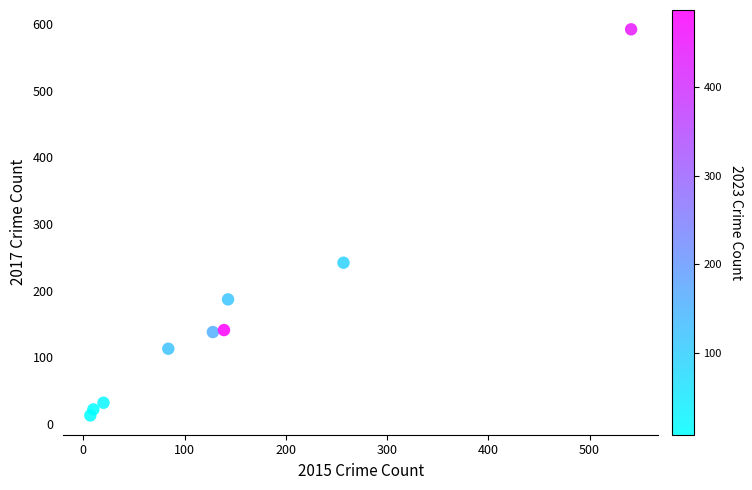

What is the average Y value?

164